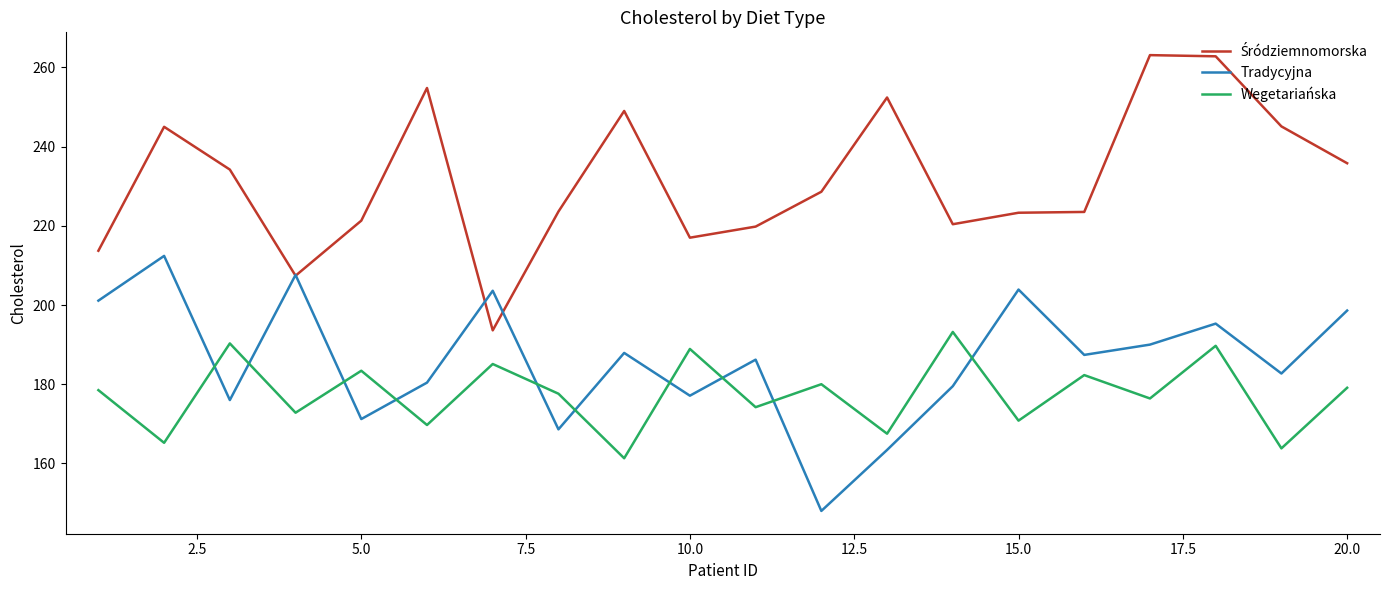

True or false: Tradycyjna and Wegetariańska cross at least once.

True